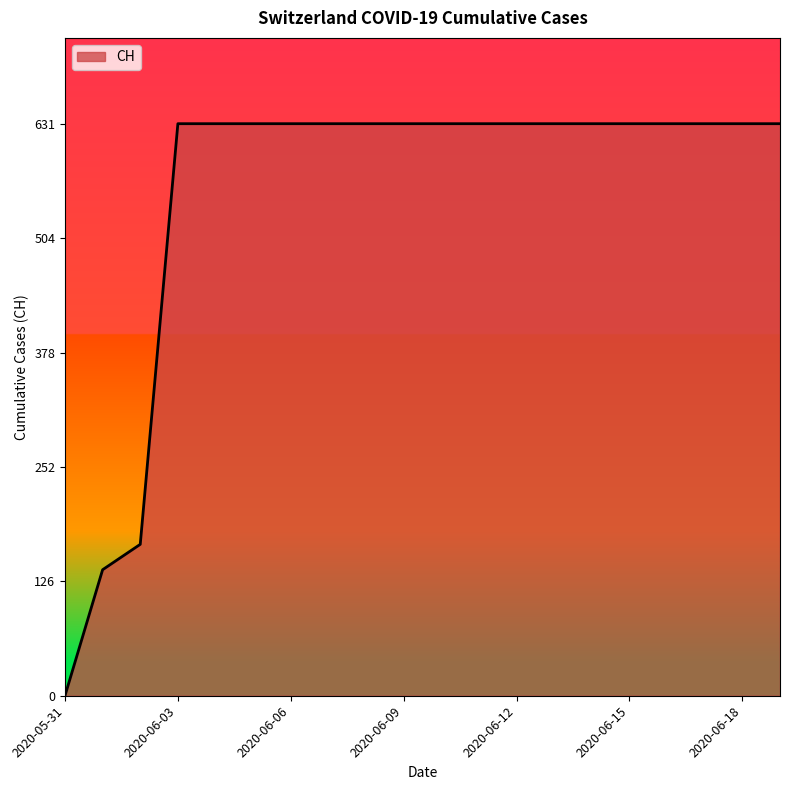

What is the difference between the maximum and minimum values?

631